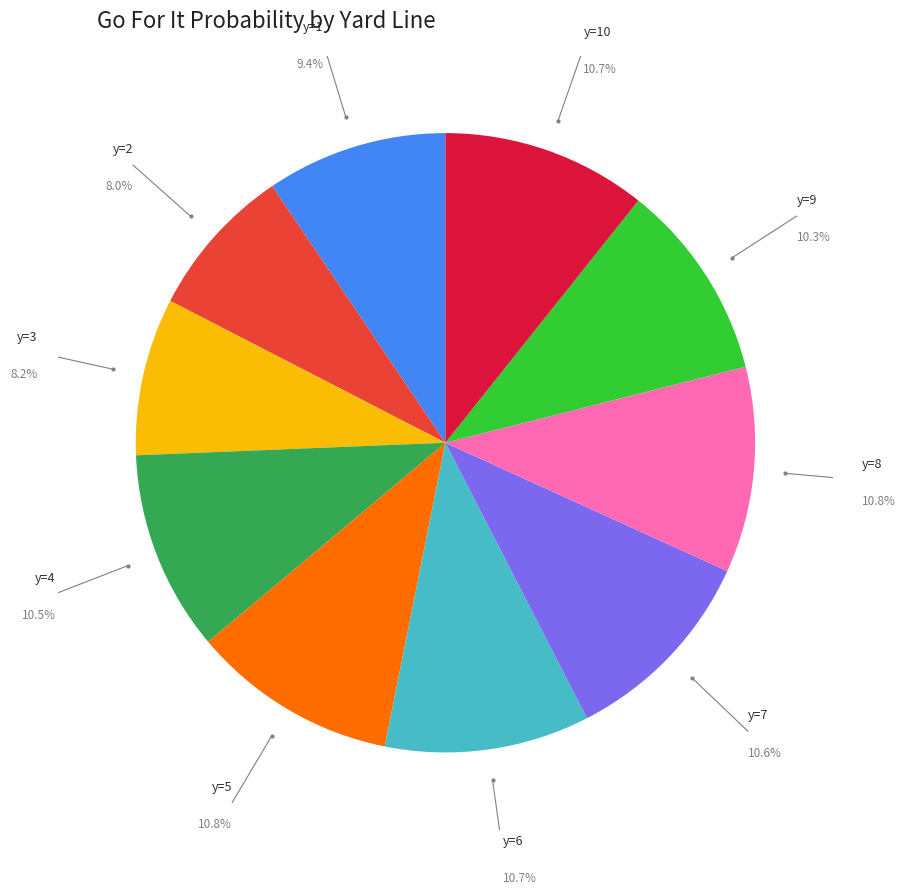

Is there any slice that represents more than half of the pie?

No